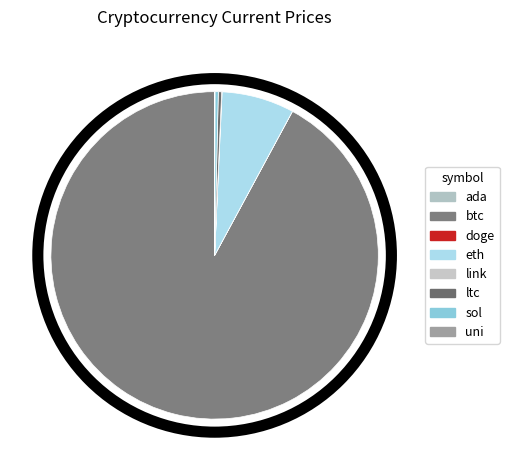

To the nearest percent, what is the average slice percentage?

12%